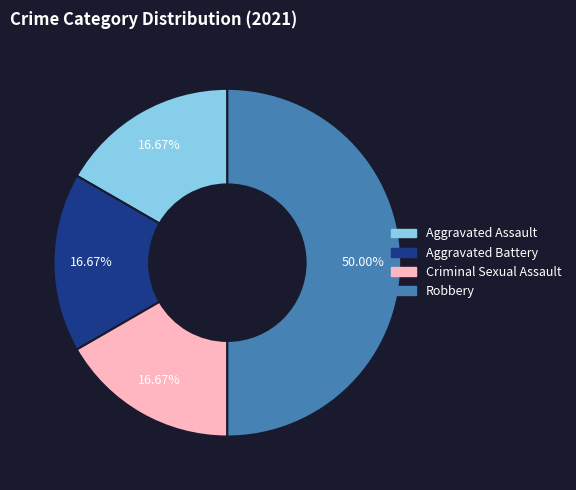

Does Criminal Sexual Assault account for over 50% of the chart?

No